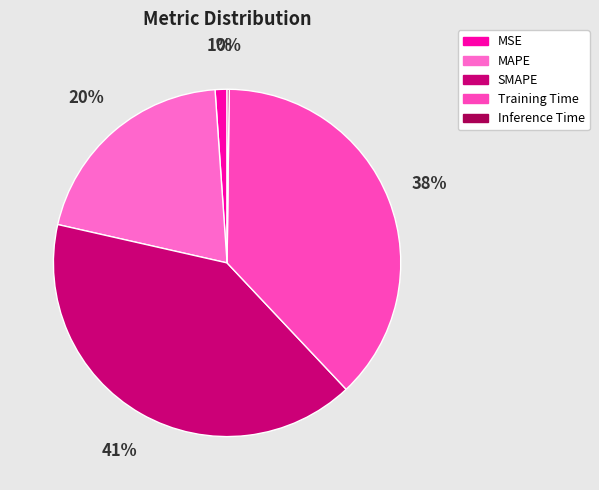

Is the sum of SMAPE and Training Time greater than half?

Yes